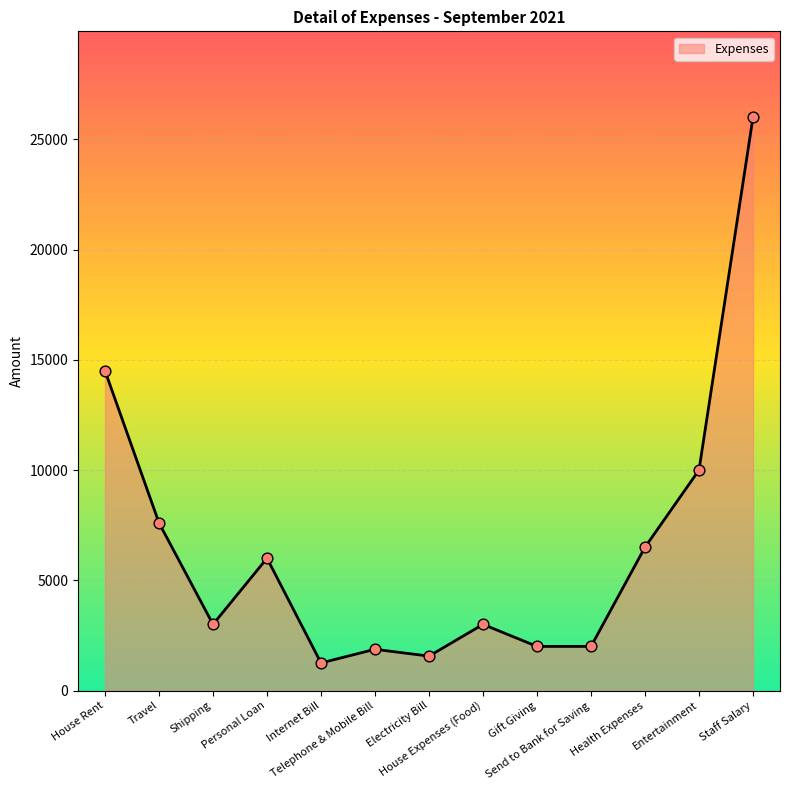

What is the change in value from Personal Loan to Health Expenses?

+500